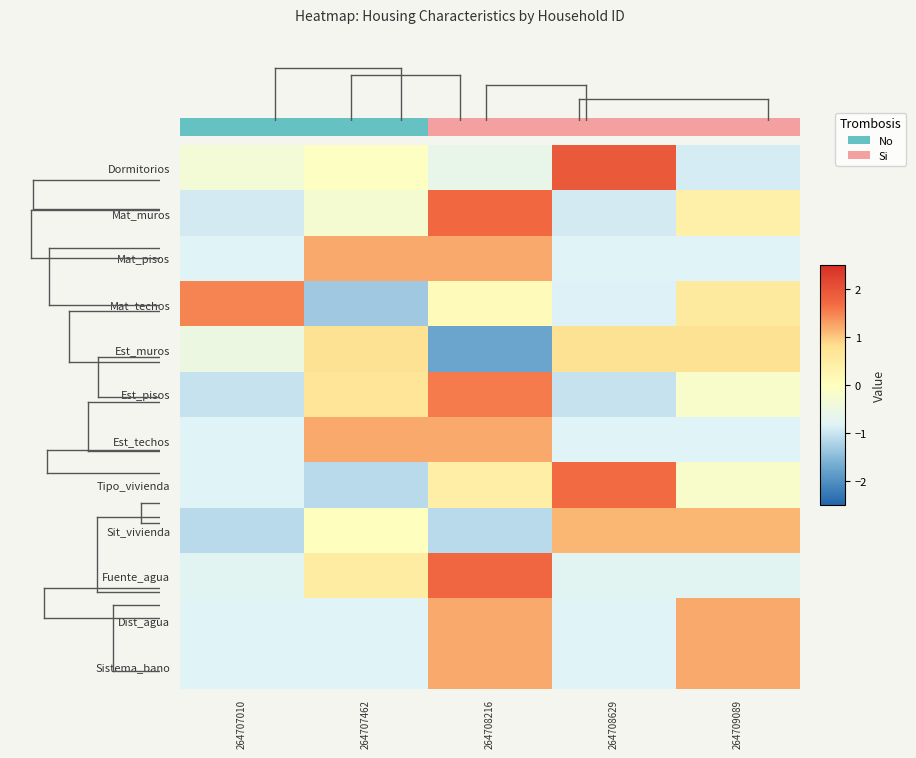

Reading left to right, transcribe all the data shown in this chart.

Dormitorios: 264707010=-0.3	264707462=-0.1	264708216=-0.6	264708629=1.9	264709089=-0.9
Mat_muros: 264707010=-0.9	264707462=-0.3	264708216=1.7	264708629=-0.9	264709089=0.4
Mat_pisos: 264707010=-0.8	264707462=1.2	264708216=1.2	264708629=-0.8	264709089=-0.8
Mat_techos: 264707010=1.5	264707462=-1.3	264708216=0.1	264708629=-0.8	264709089=0.6
Est_muros: 264707010=-0.5	264707462=0.7	264708216=-1.7	264708629=0.7	264709089=0.7
Est_pisos: 264707010=-1.0	264707462=0.7	264708216=1.5	264708629=-1.0	264709089=-0.2
Est_techos: 264707010=-0.8	264707462=1.2	264708216=1.2	264708629=-0.8	264709089=-0.8
Tipo_vivienda: 264707010=-0.8	264707462=-1.1	264708216=0.4	264708629=1.7	264709089=-0.2
Sit_vivienda: 264707010=-1.1	264707462=0.0	264708216=-1.1	264708629=1.1	264709089=1.1
Fuente_agua: 264707010=-0.7	264707462=0.5	264708216=1.7	264708629=-0.7	264709089=-0.7
Dist_agua: 264707010=-0.8	264707462=-0.8	264708216=1.2	264708629=-0.8	264709089=1.2
Sistema_bano: 264707010=-0.8	264707462=-0.8	264708216=1.2	264708629=-0.8	264709089=1.2